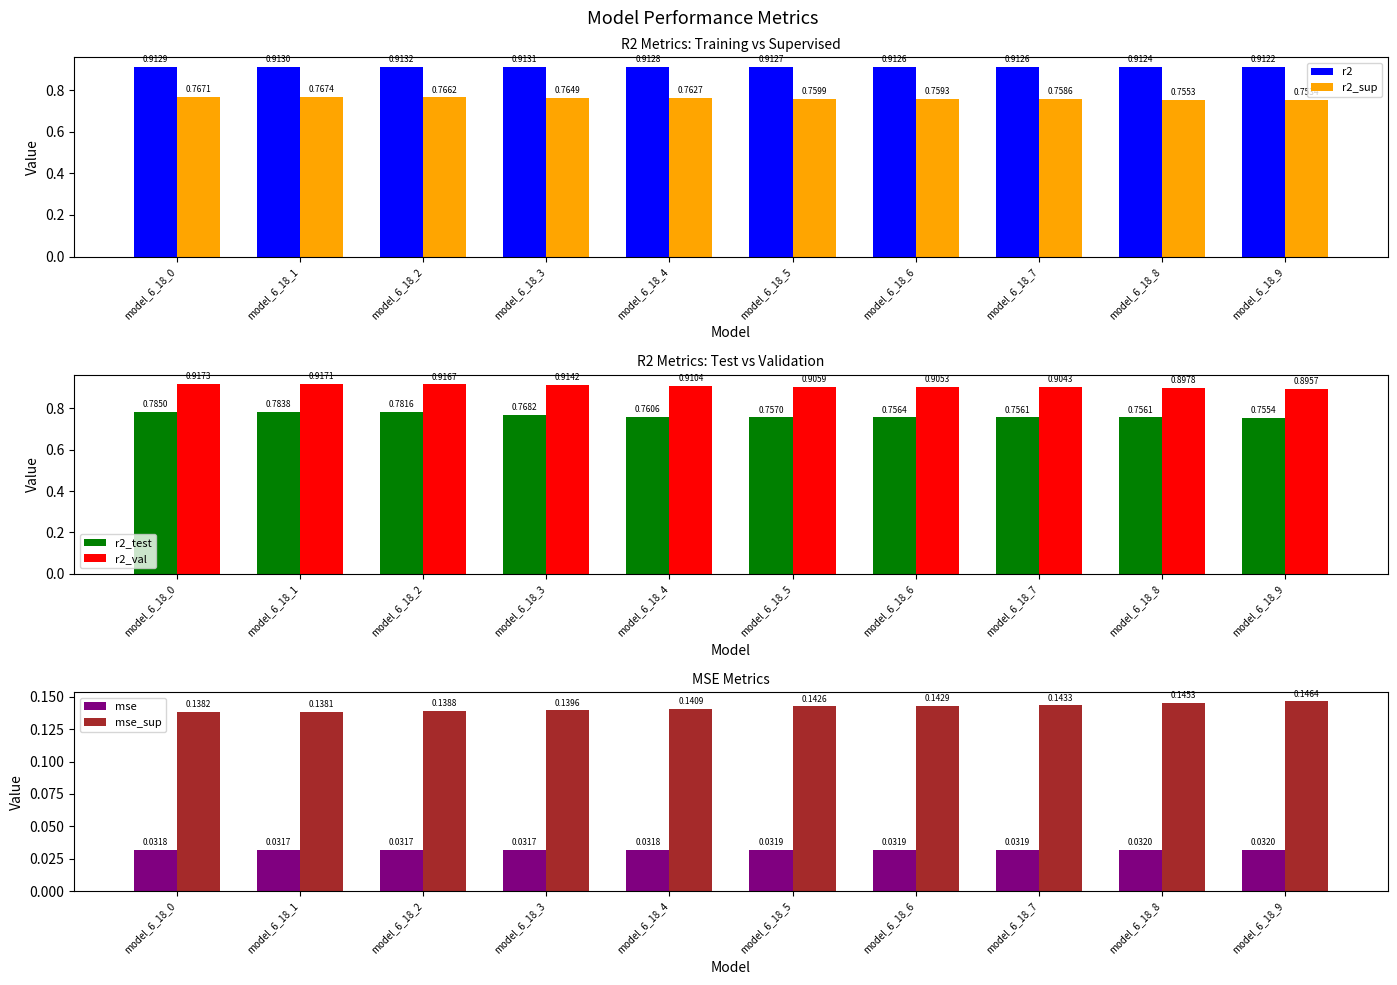

Is it true that mse_sup equals 0.2 at model_6_18_0?

False